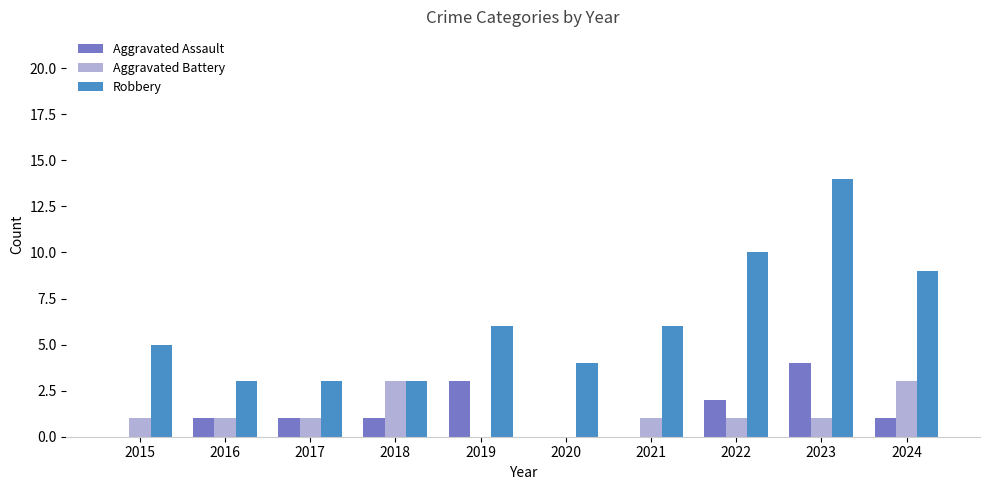

Between 2015 and 2022, which series saw the biggest shift?

Robbery